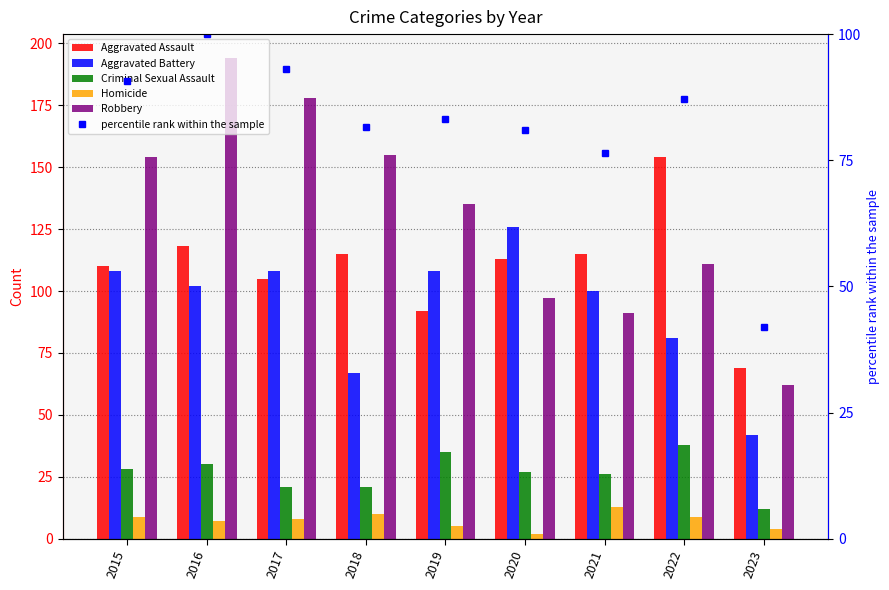

Rank the categories by Robbery value from highest to lowest.

2016, 2017, 2018, 2015, 2019, 2022, 2020, 2021, 2023